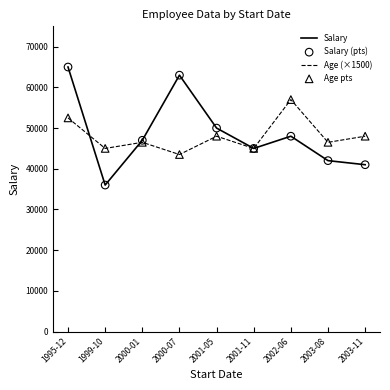

Is the value of Salary at 2000-01 greater than the value of Age (×1500) at 2002-06?

No